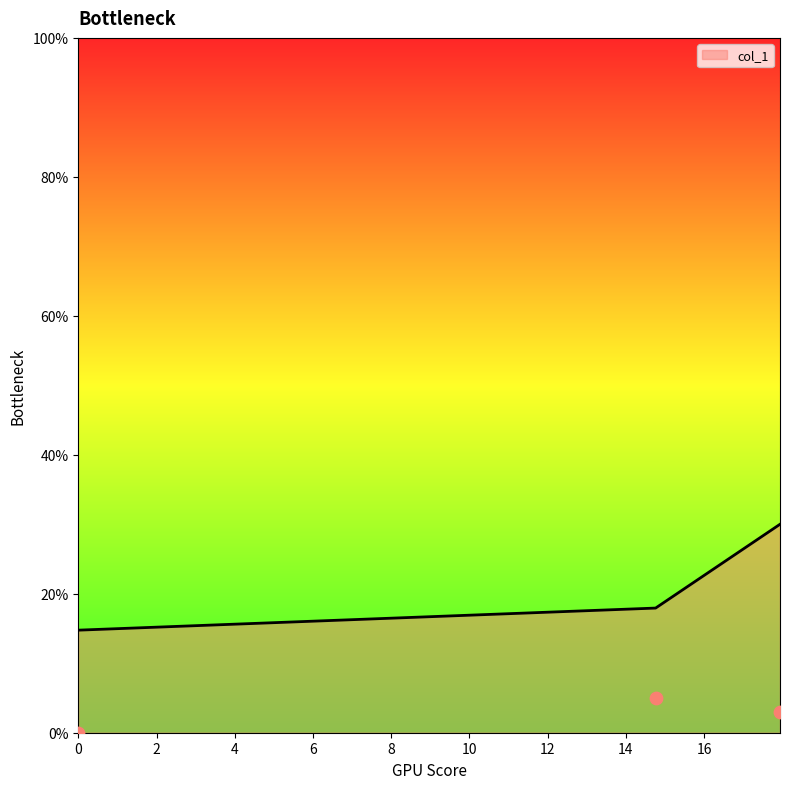

Which has a higher value, 0.0 or 14.76?

14.76